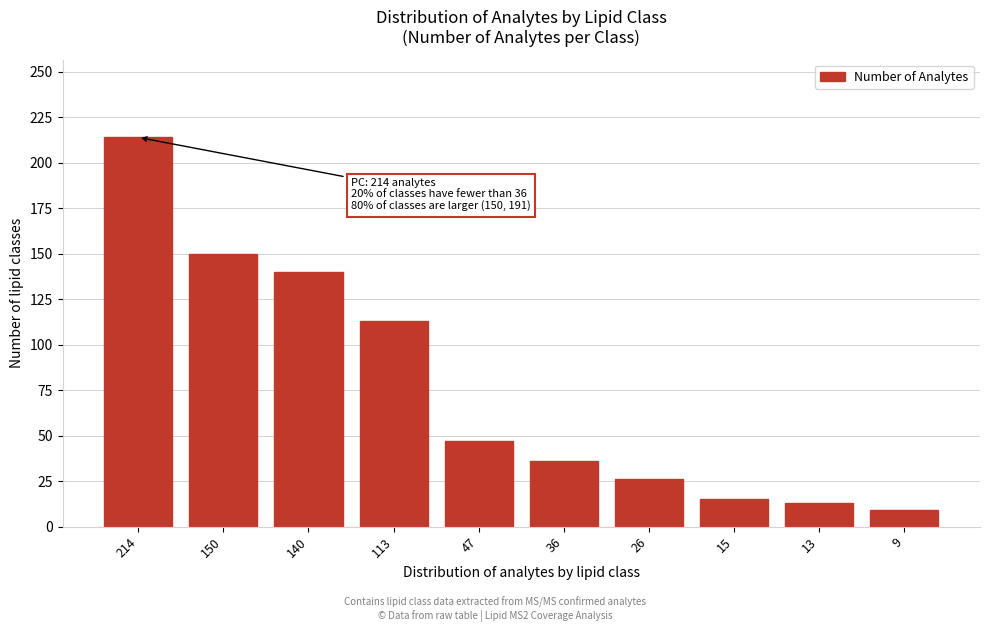

Reading right to left, transcribe all the data shown in this chart.

9	13	15	26	36	47	113	140	150	214